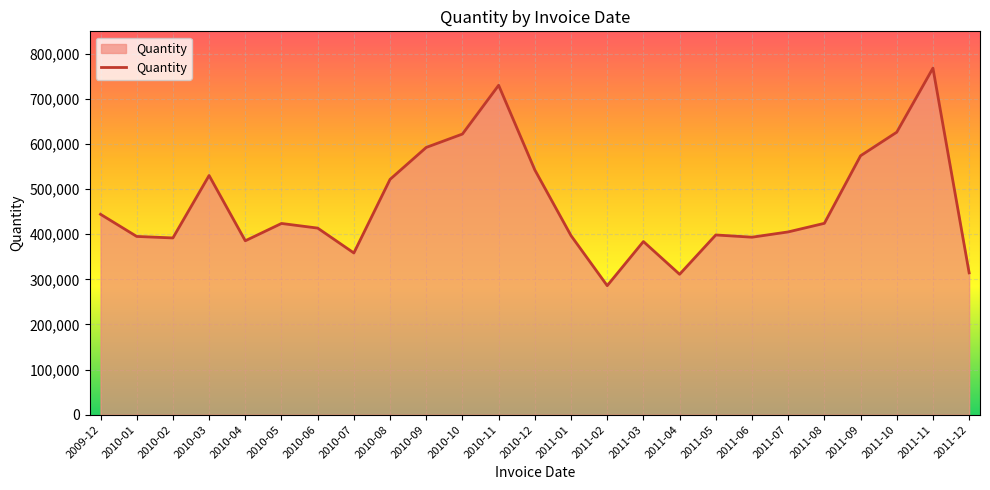

The value at 2010-05 is 423966. True or false?

True